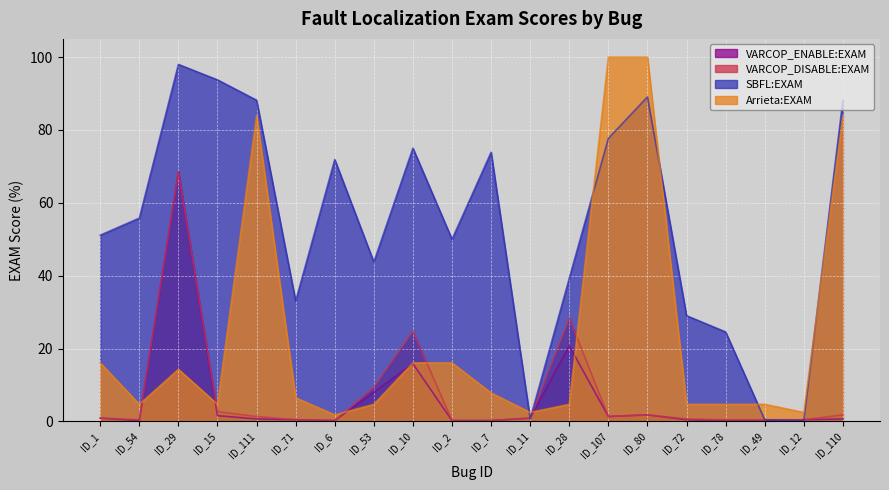

The SBFL:EXAM series shows 65.4 at ID_28. True or false?

False